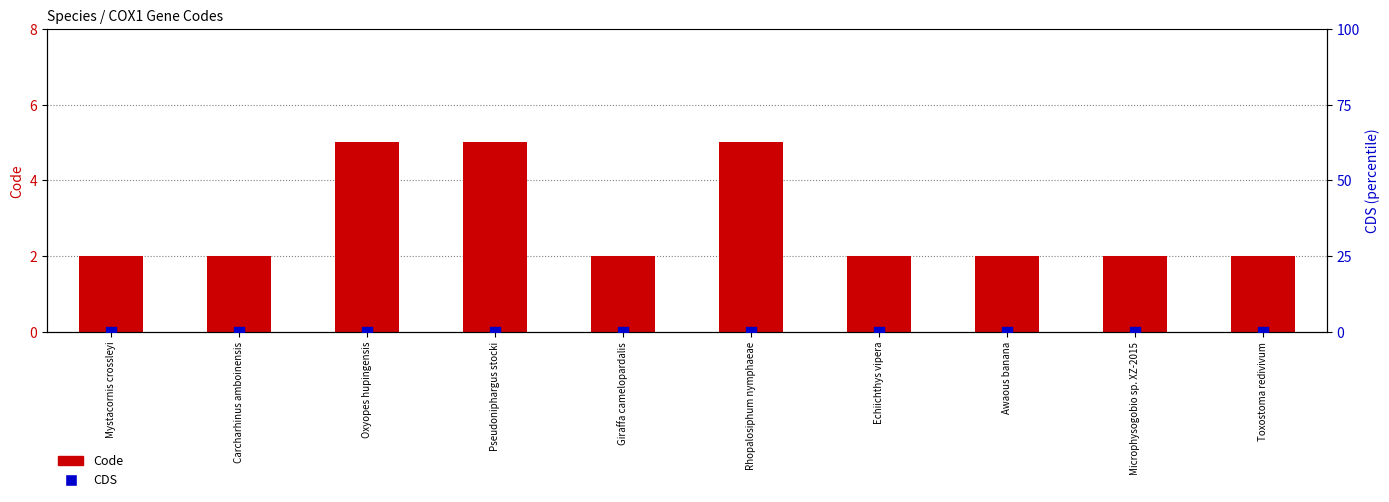

Is the value of Code at Carcharhinus amboinensis greater than the value of CDS at Oxyopes hupingensis?

Yes